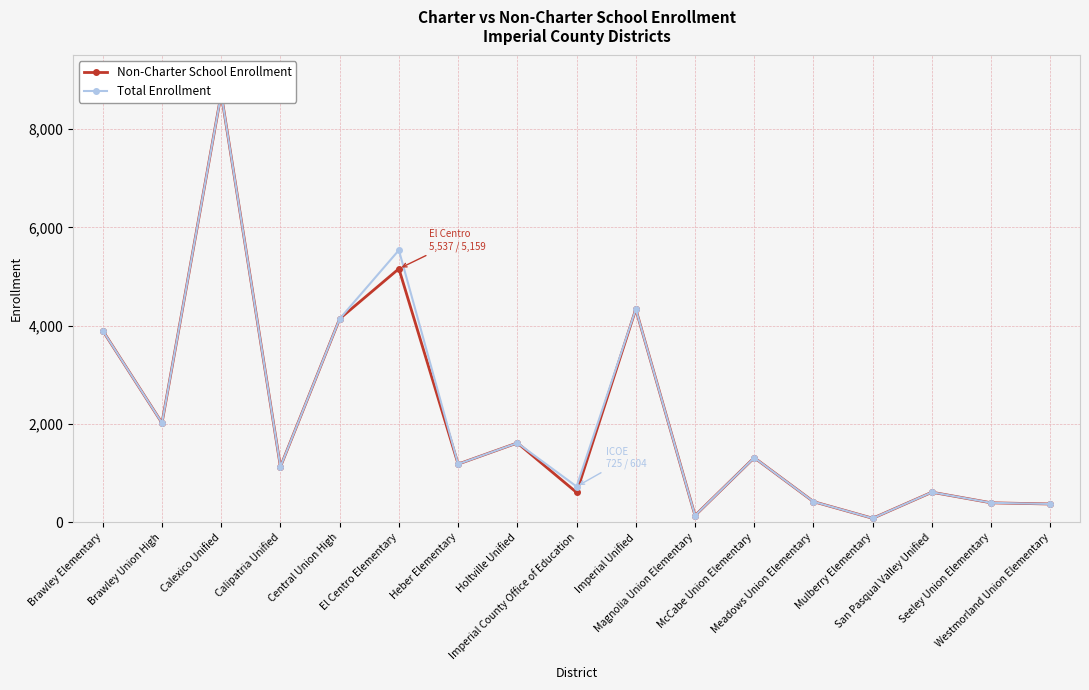

True or false: Non-Charter School Enrollment has more than 1 points higher than both neighbors.

True